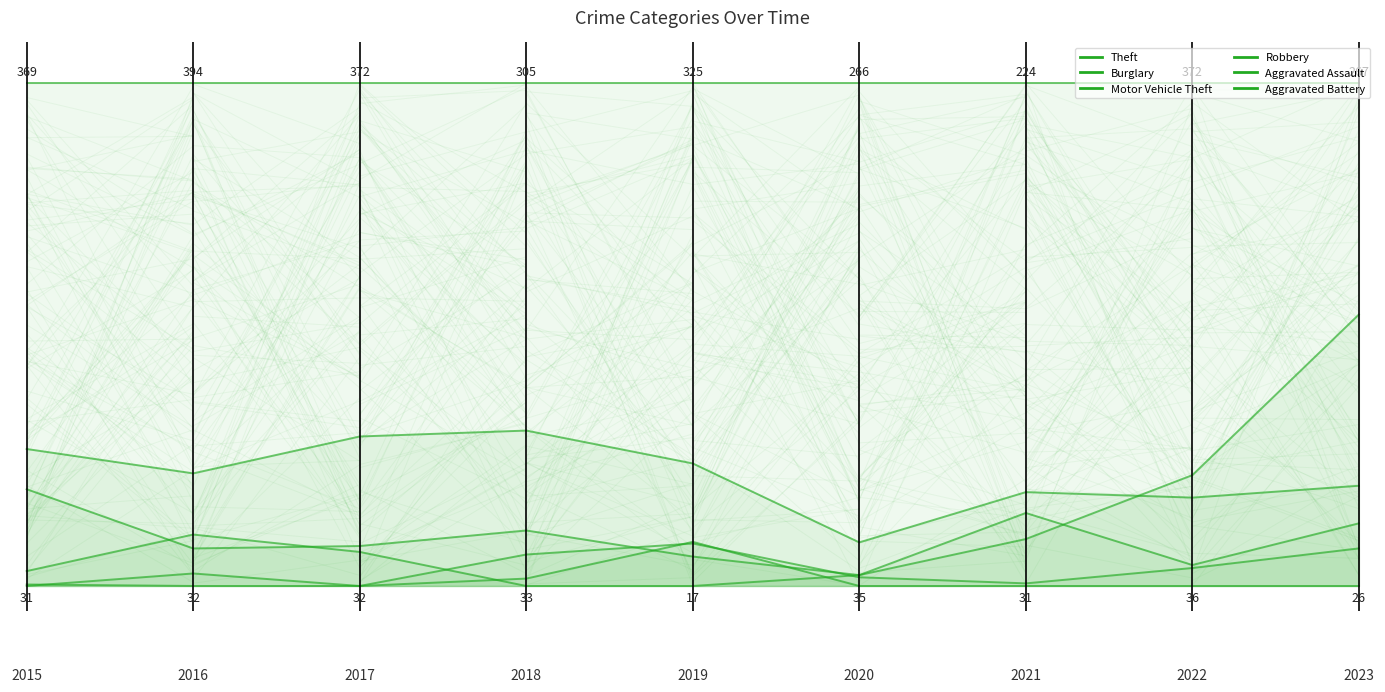

At which label does Robbery reach its peak?

6